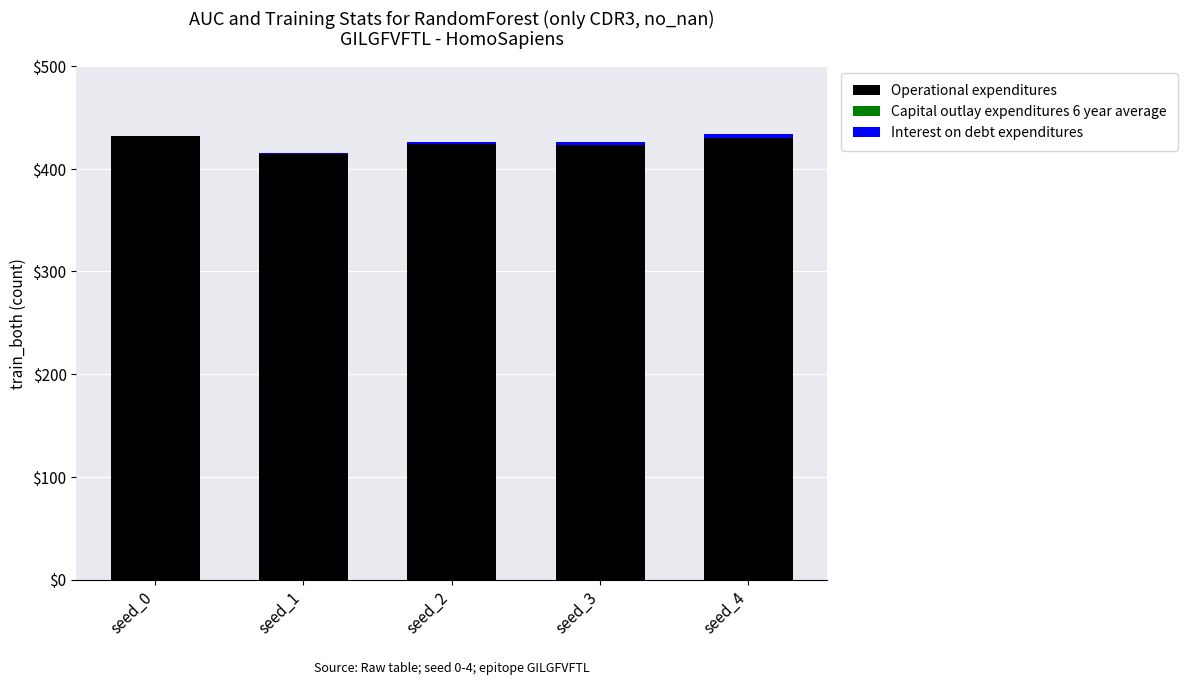

The Operational expenditures series shows 563 at seed_0. True or false?

False